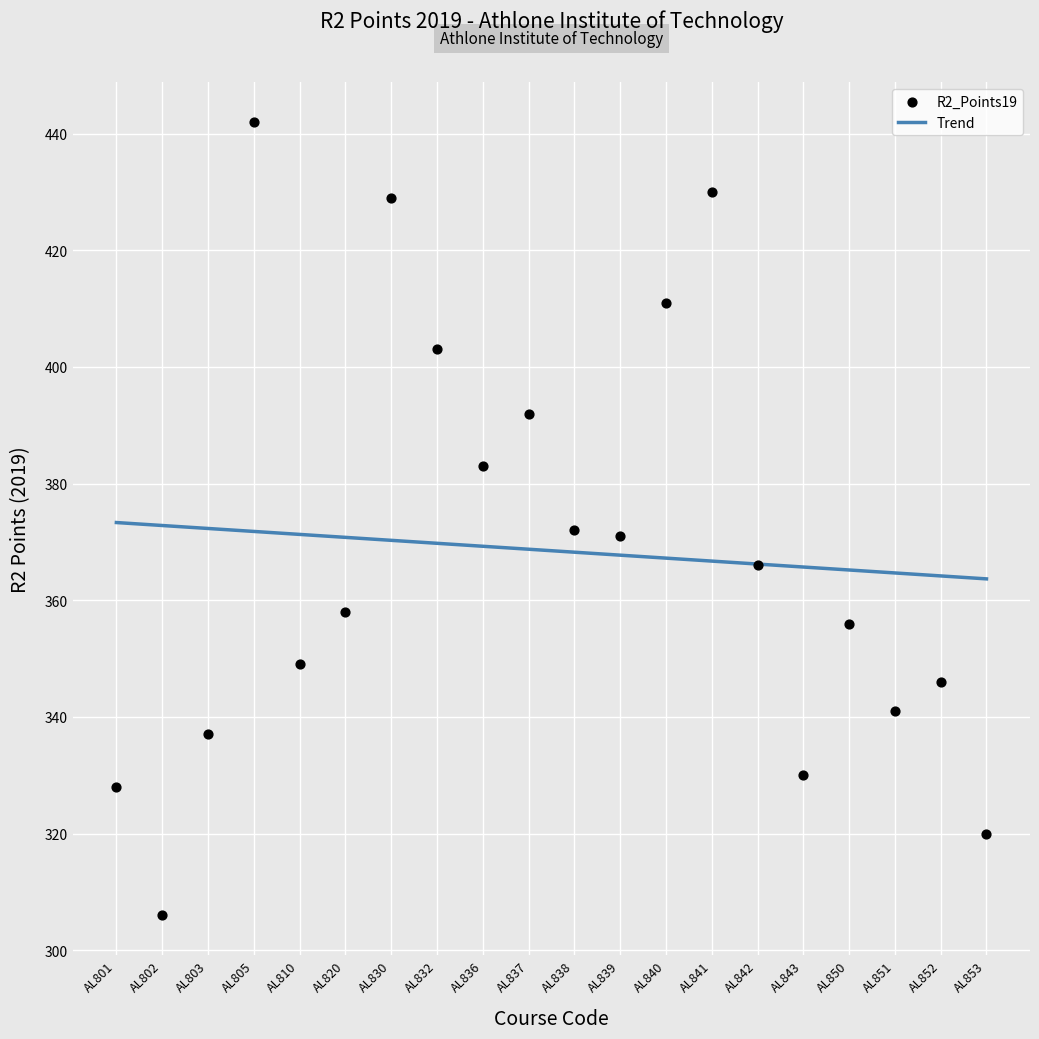

Approximately how many times larger is the value at AL836 compared to AL841?

0.9